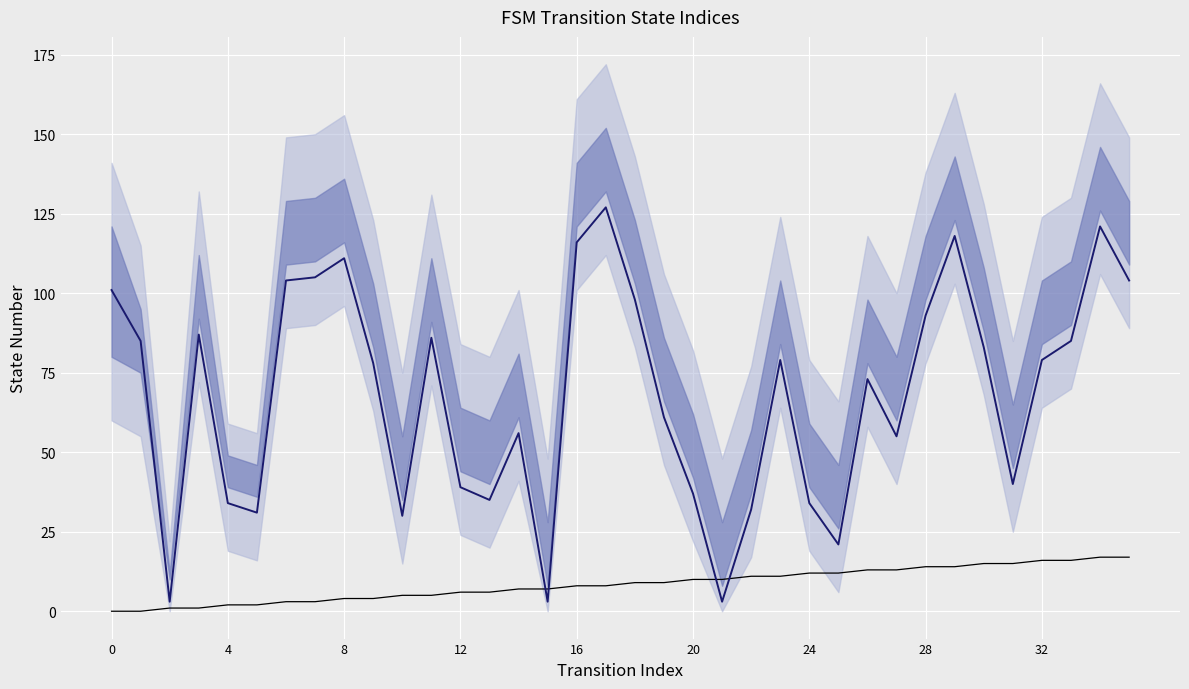

True or false: destination_state has more than 2 interior local peaks.

True